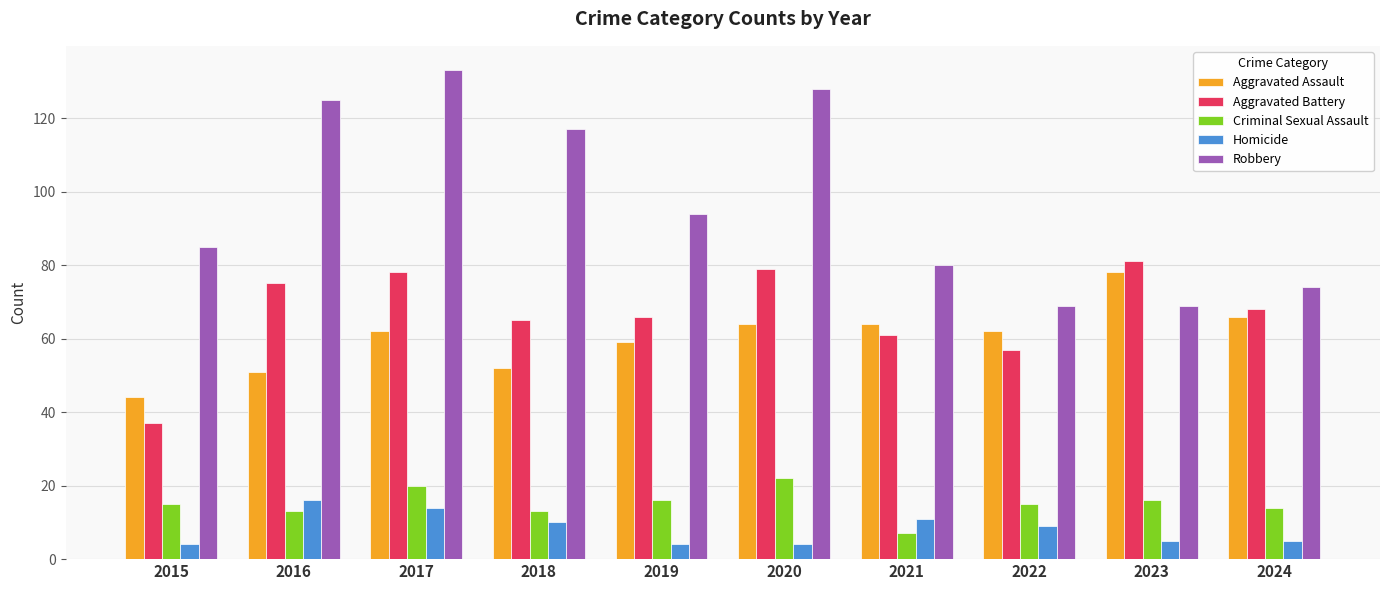

What is the minimum value for Aggravated Assault?

44